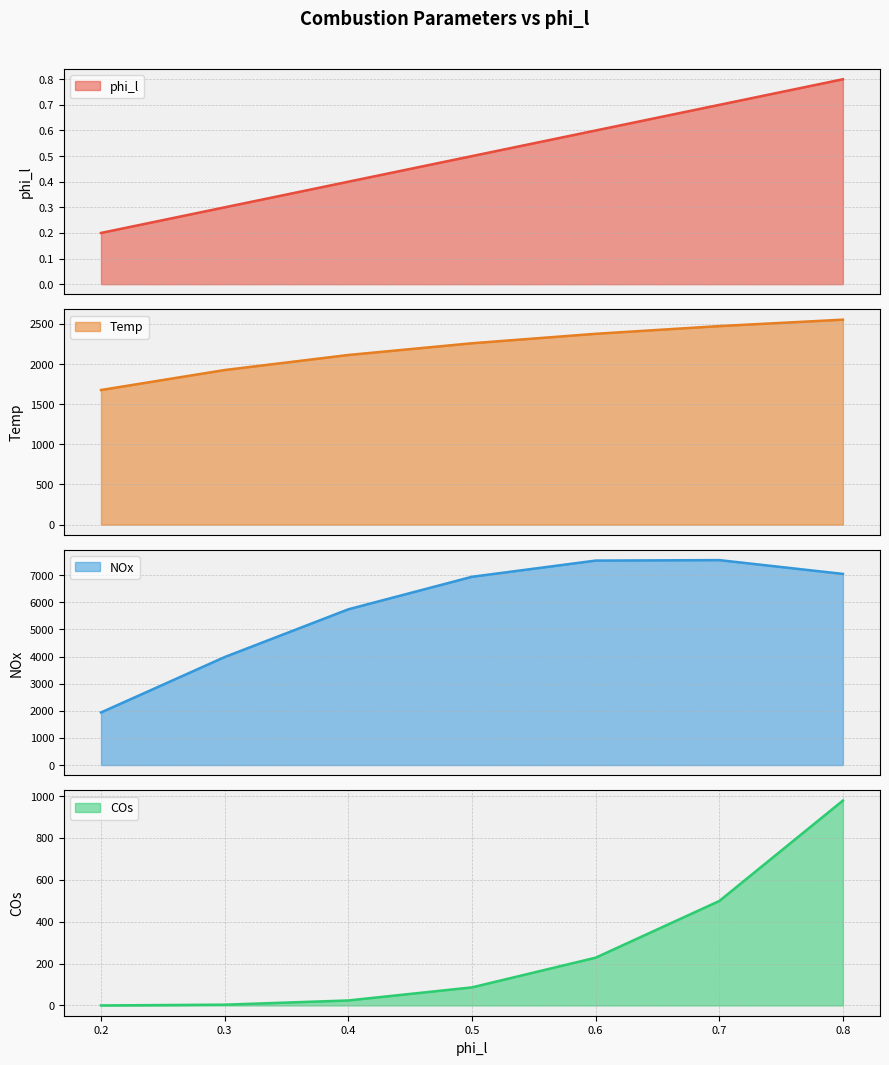

What is the maximum value for Temp?

2553.6